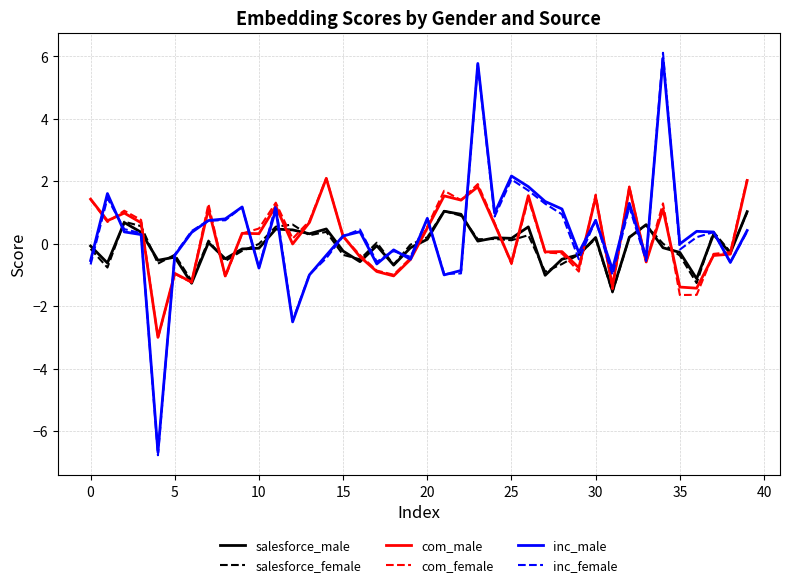

What is the maximum value shown in the chart?

6.1